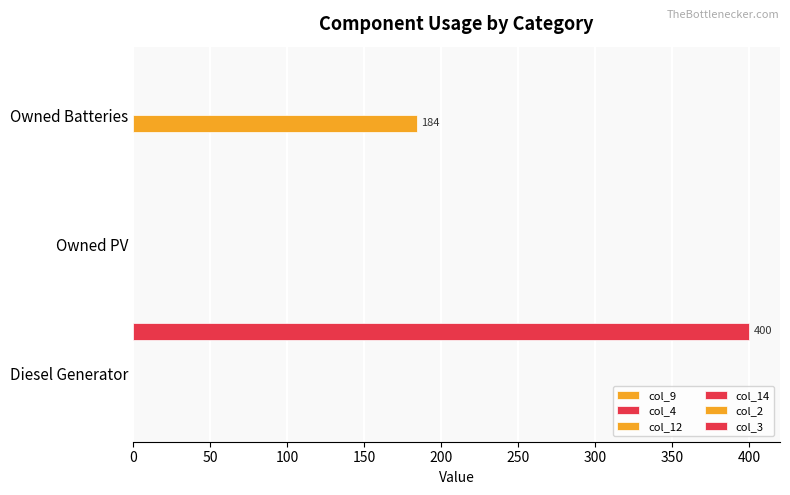

How many groups of bars are there?

3